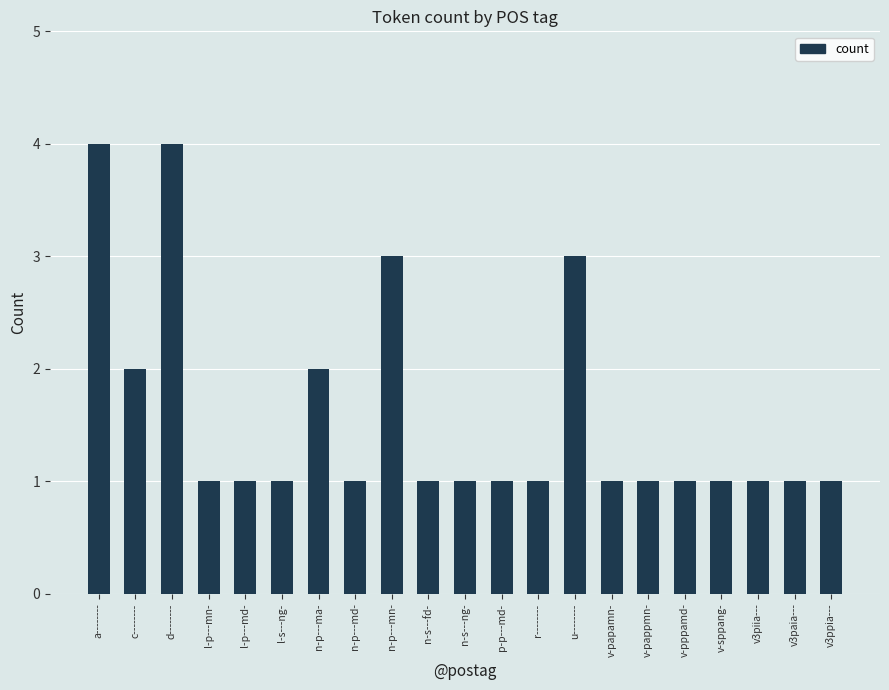

What is the value of the 10th bar from the left?

1